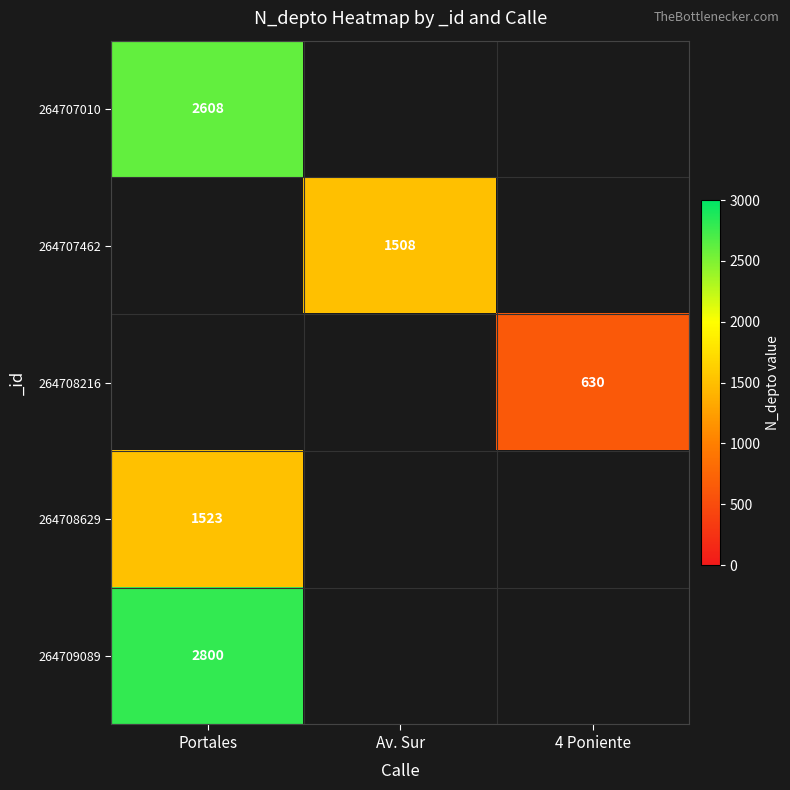

The value of 264707010 at Portales is 1353. True or false?

False